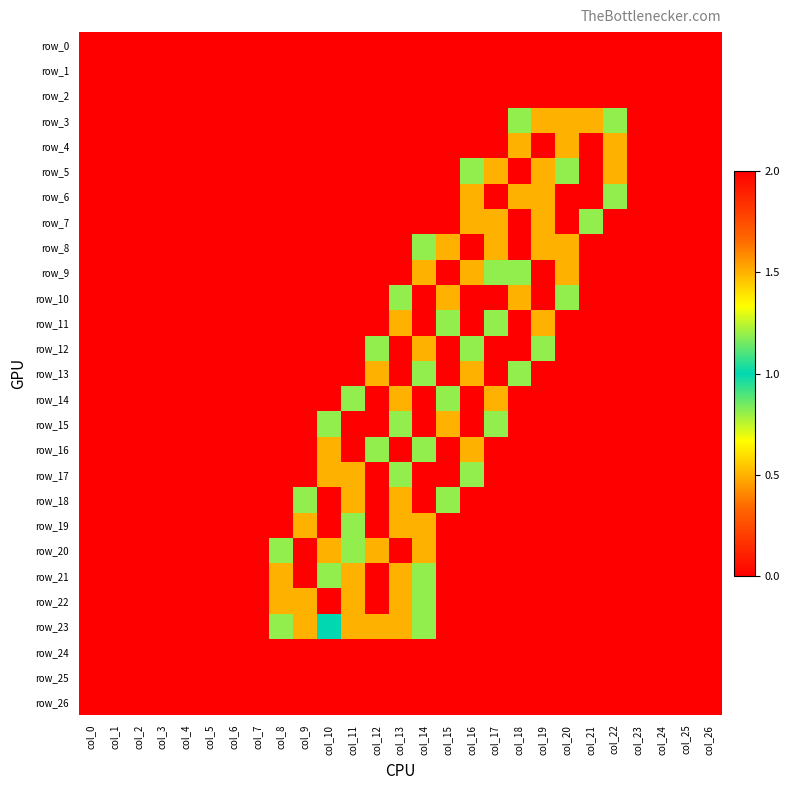

What is the total value across all series at col_22?

4.6